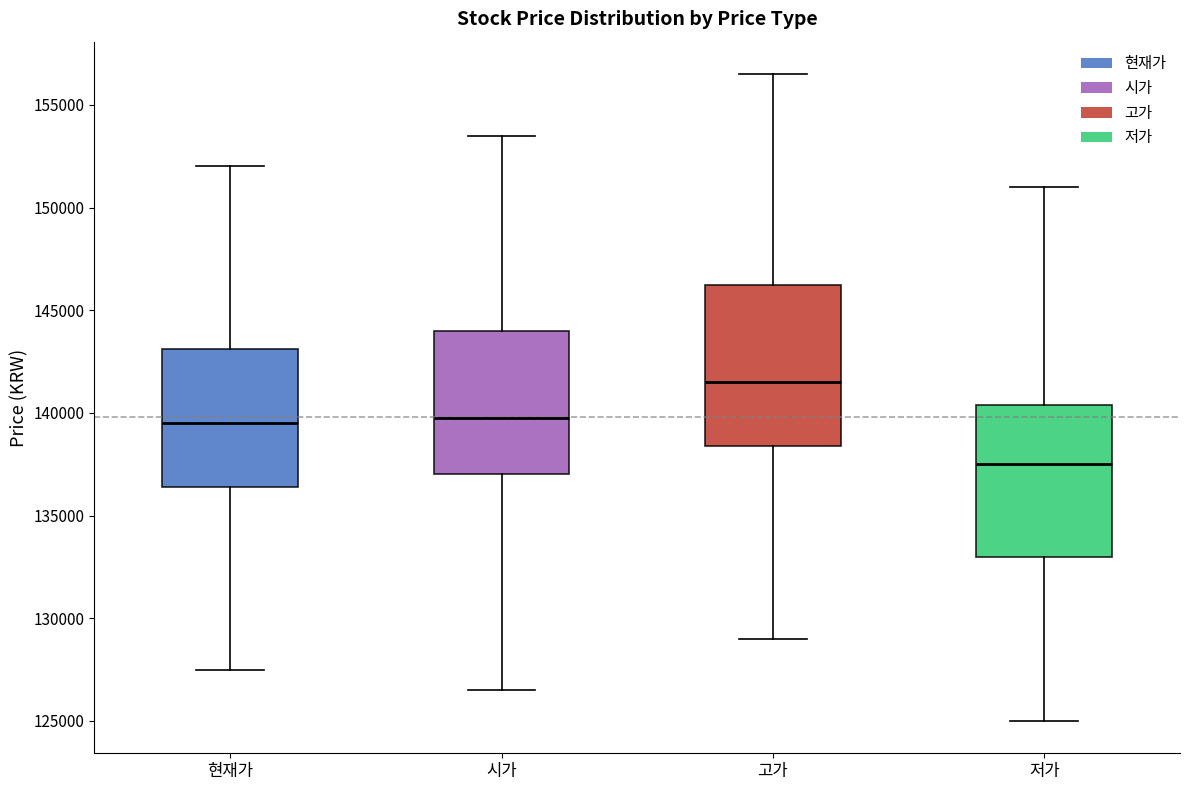

Which box has the highest median line?

고가